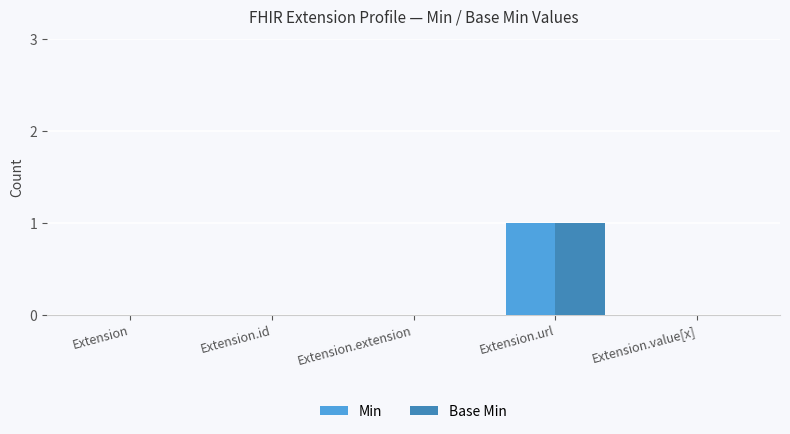

What value does the Base Min series have at Extension.url?

1